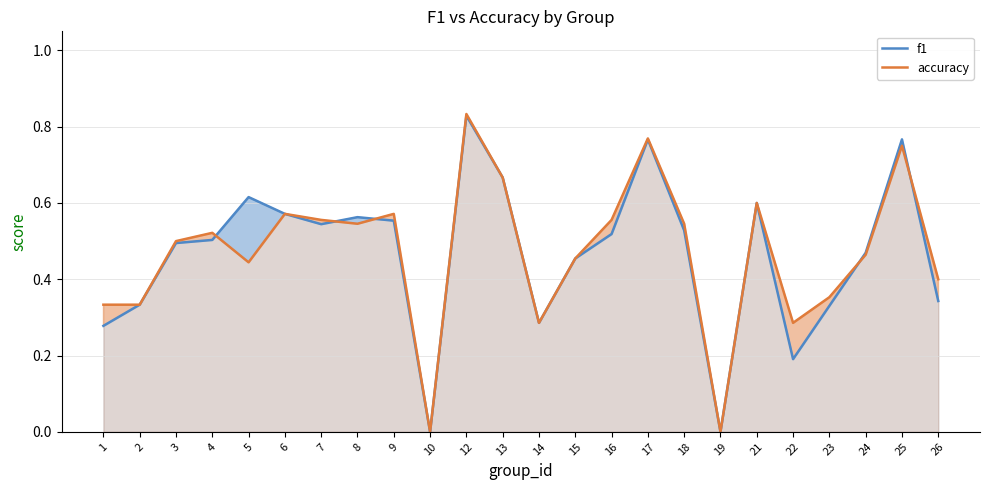

Reading right to left, transcribe all the data shown in this chart.

f1: 26=0.3	25=0.8	24=0.5	23=0.3	22=0.2	21=0.6	19=0.0	18=0.5	17=0.8	16=0.5	15=0.5	14=0.3	13=0.7	12=0.8	10=0.0	9=0.6	8=0.6	7=0.5	6=0.6	5=0.6	4=0.5	3=0.5	2=0.3	1=0.3
accuracy: 26=0.4	25=0.8	24=0.5	23=0.4	22=0.3	21=0.6	19=0.0	18=0.5	17=0.8	16=0.6	15=0.5	14=0.3	13=0.7	12=0.8	10=0.0	9=0.6	8=0.5	7=0.6	6=0.6	5=0.4	4=0.5	3=0.5	2=0.3	1=0.3